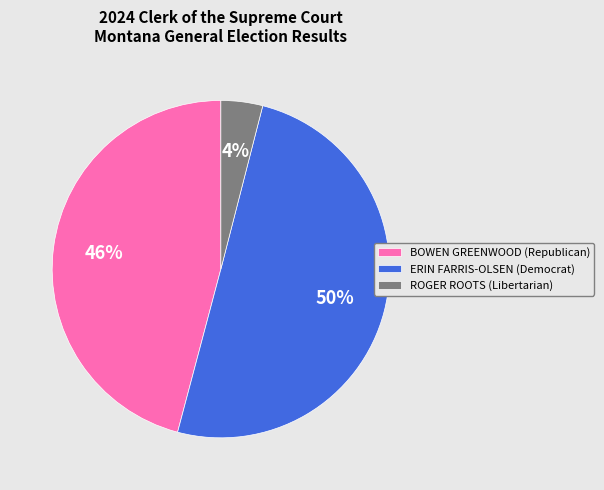

Is it true that ERIN FARRIS-OLSEN (Democrat) is 64% of the pie?

False